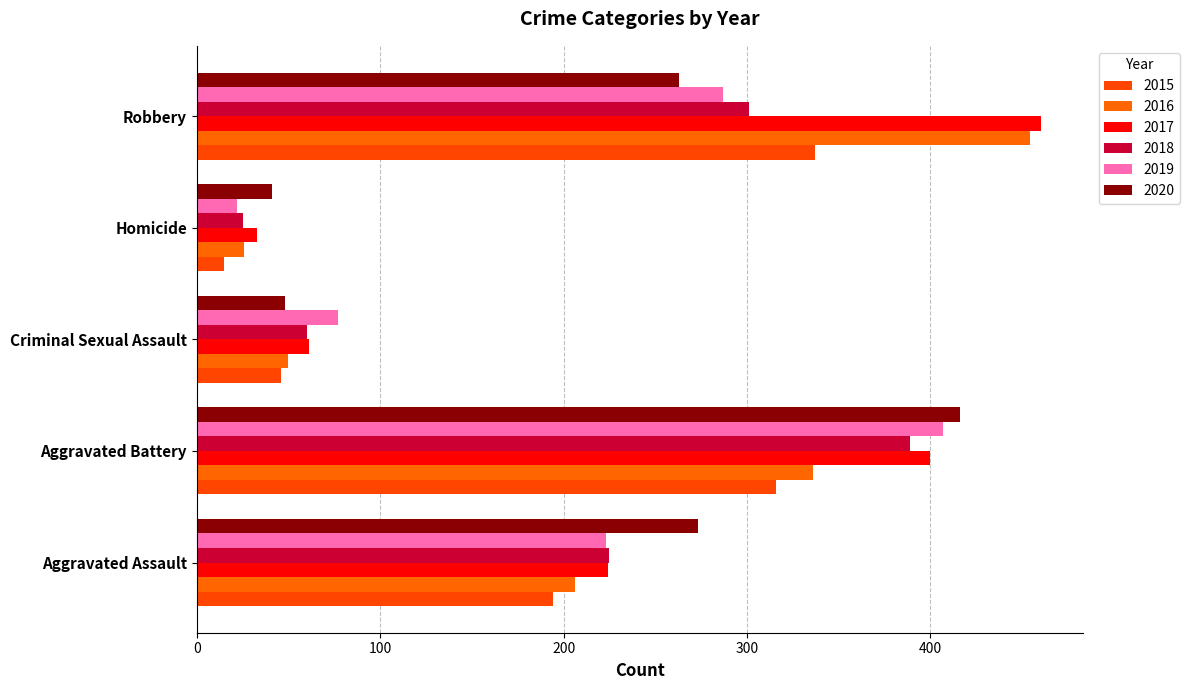

What is the spread (max minus min) of values at Aggravated Battery?

100